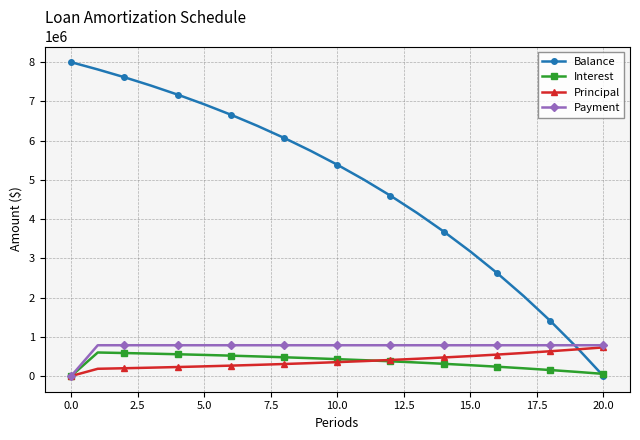

How many lines are shown in the chart?

4